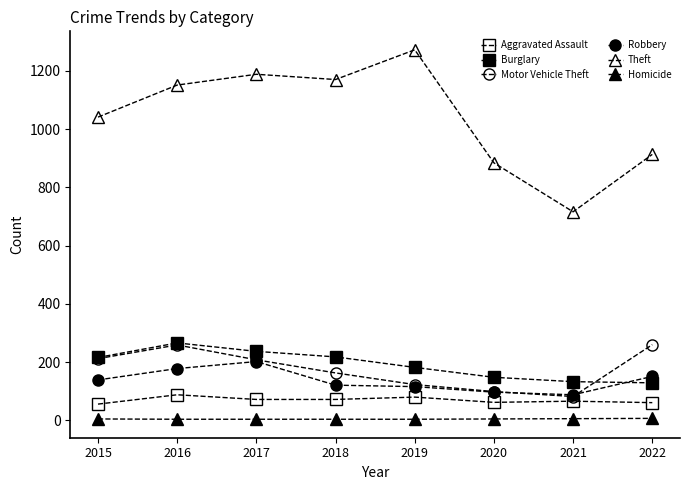

Which category has the highest value in the Robbery series?

2017